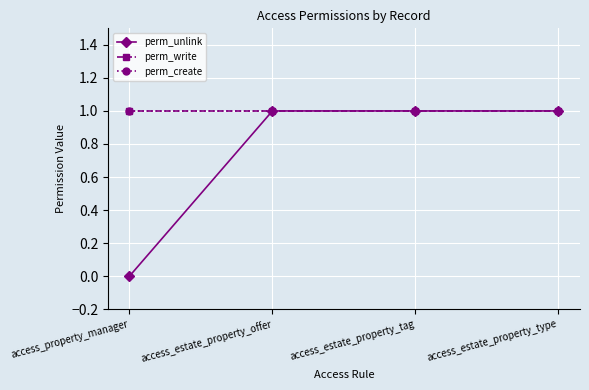

Is the value of perm_create at access_property_manager greater than the value of perm_unlink at access_estate_property_type?

No